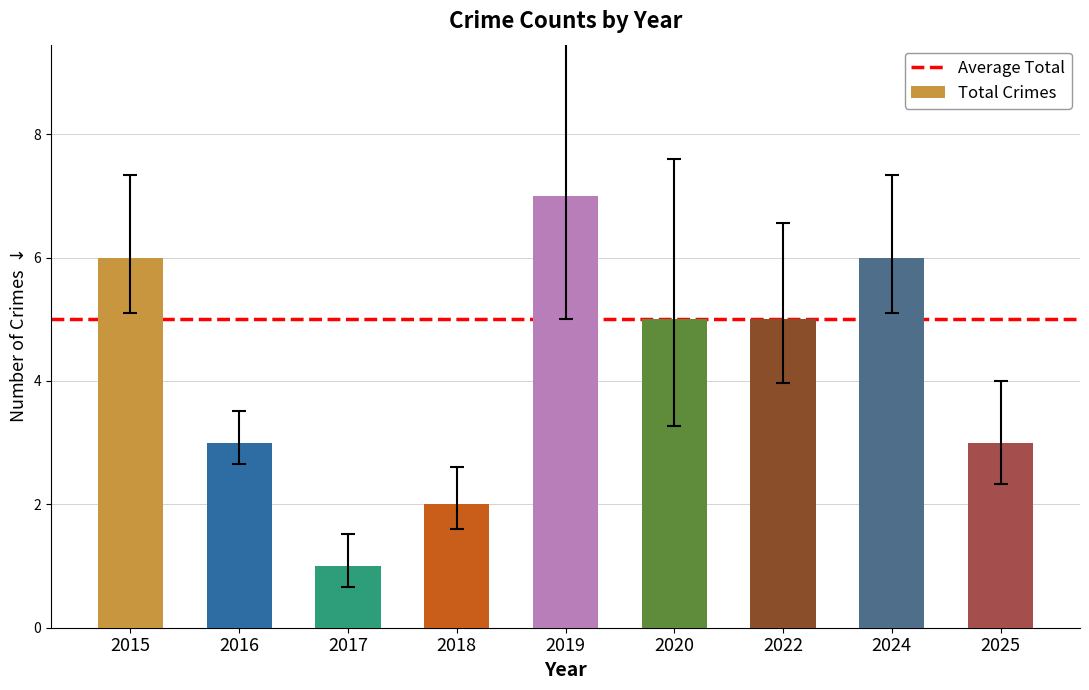

What is the change in value from 2015 to 2016?

-3